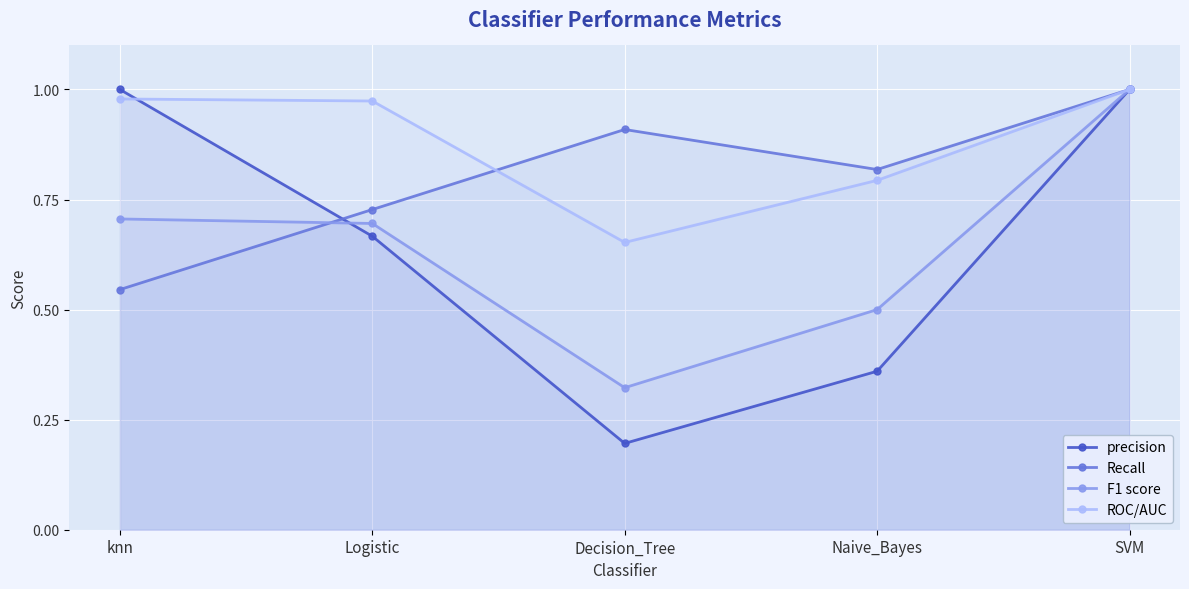

The value of ROC/AUC at Naive_Bayes is 0.8. True or false?

True